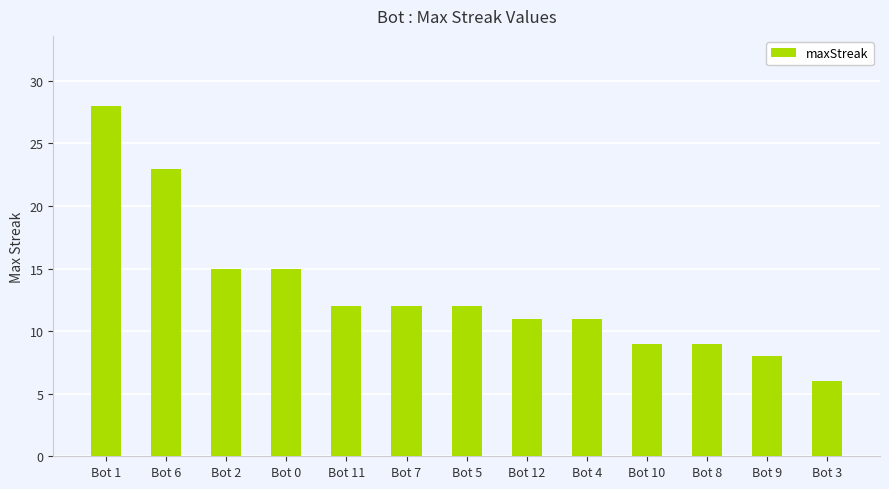

What is the difference between the values at Bot 10 and Bot 4?

2